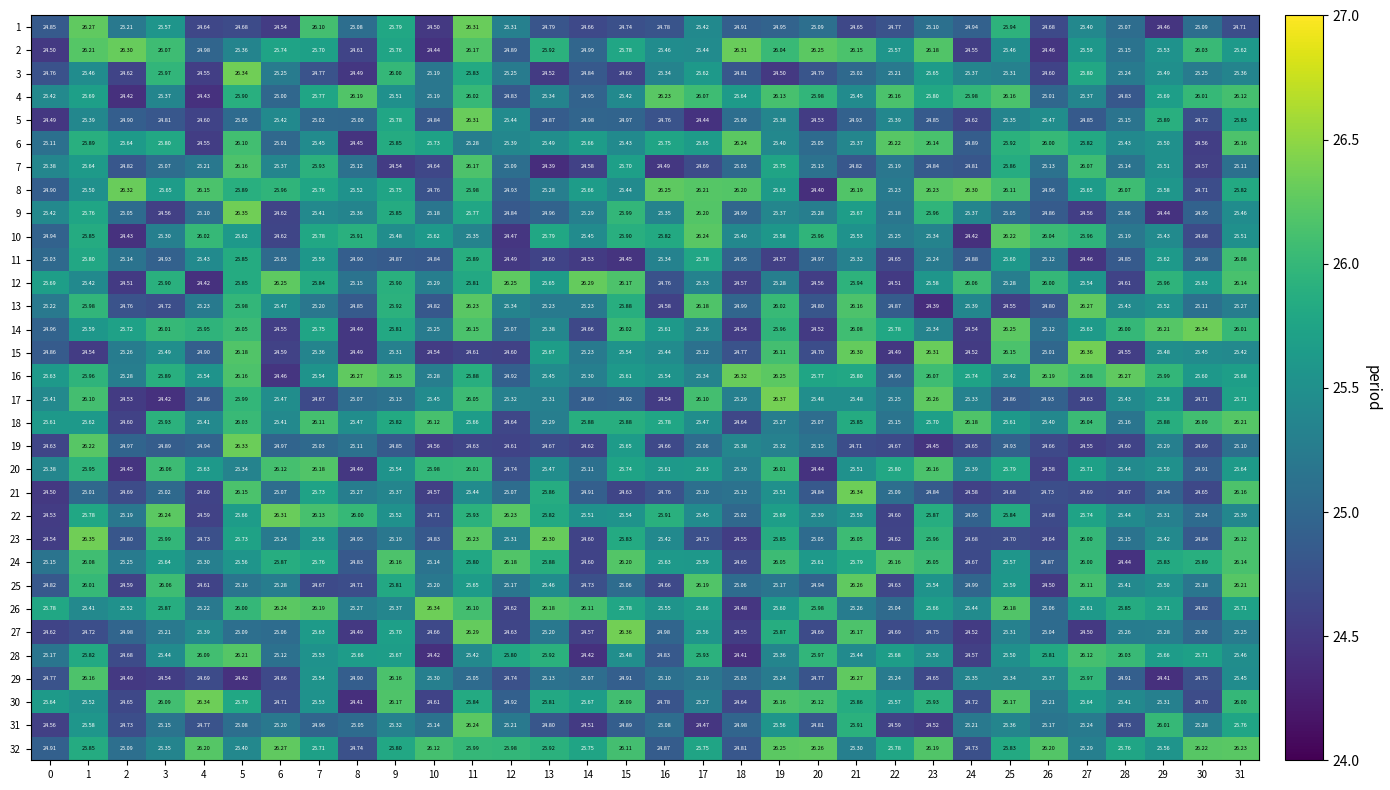

Is the value of 29 at 14 greater than the value of 21 at 1?

Yes